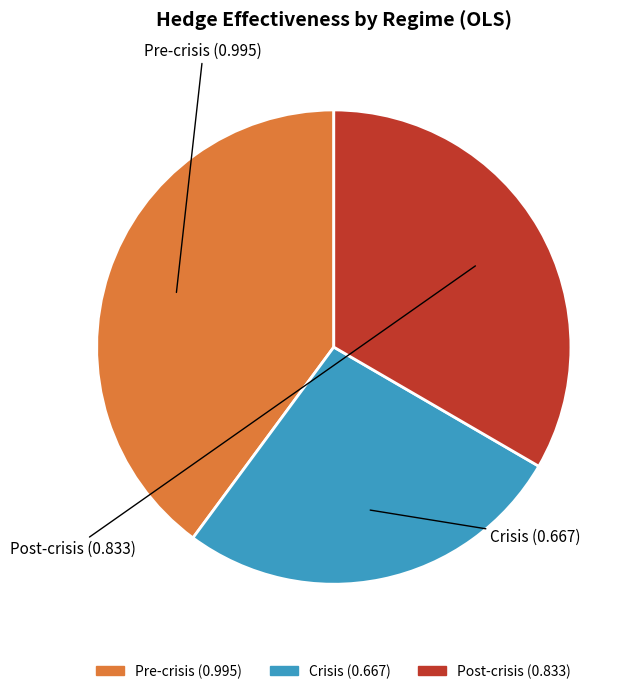

True or false: Pre-crisis accounts for 40% of the total.

True